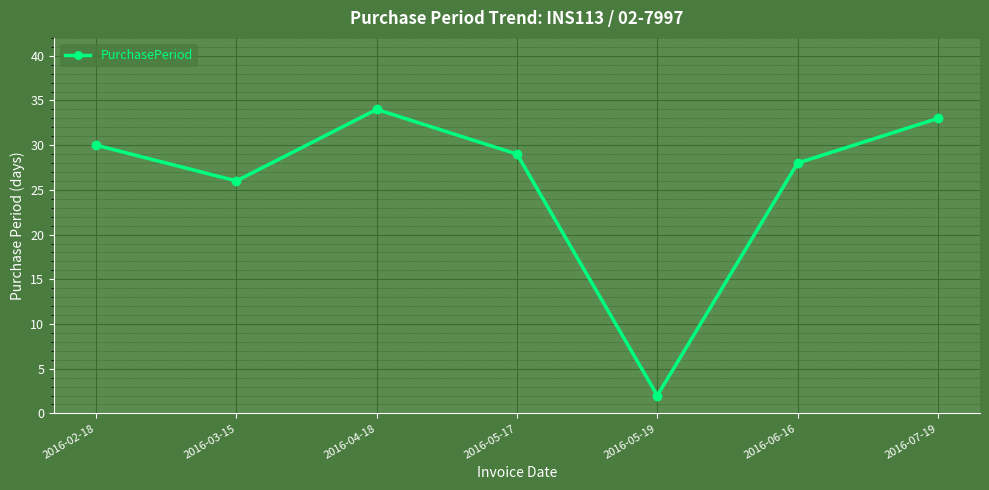

What is the label of the 3rd point from the left?

2016-04-18